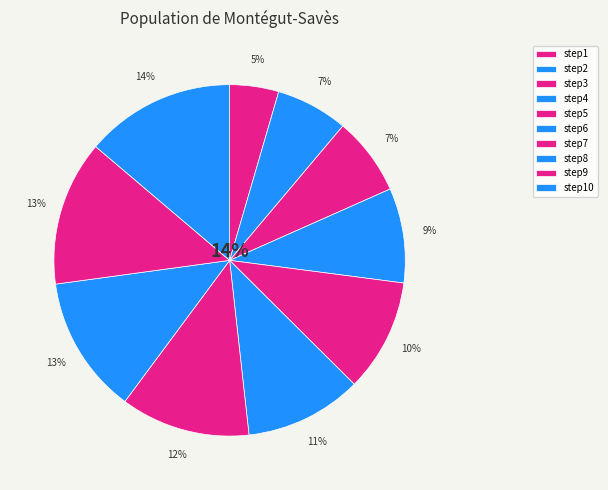

Rank the categories by value from lowest to highest.

step1, step2, step3, step4, step5, step6, step7, step8, step9, step10